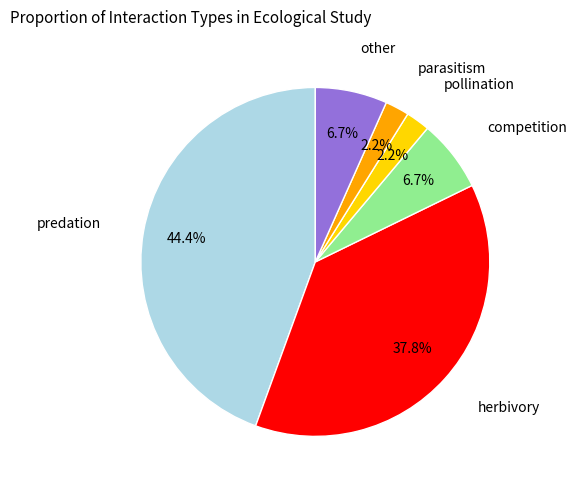

How many segments does this pie chart have?

6